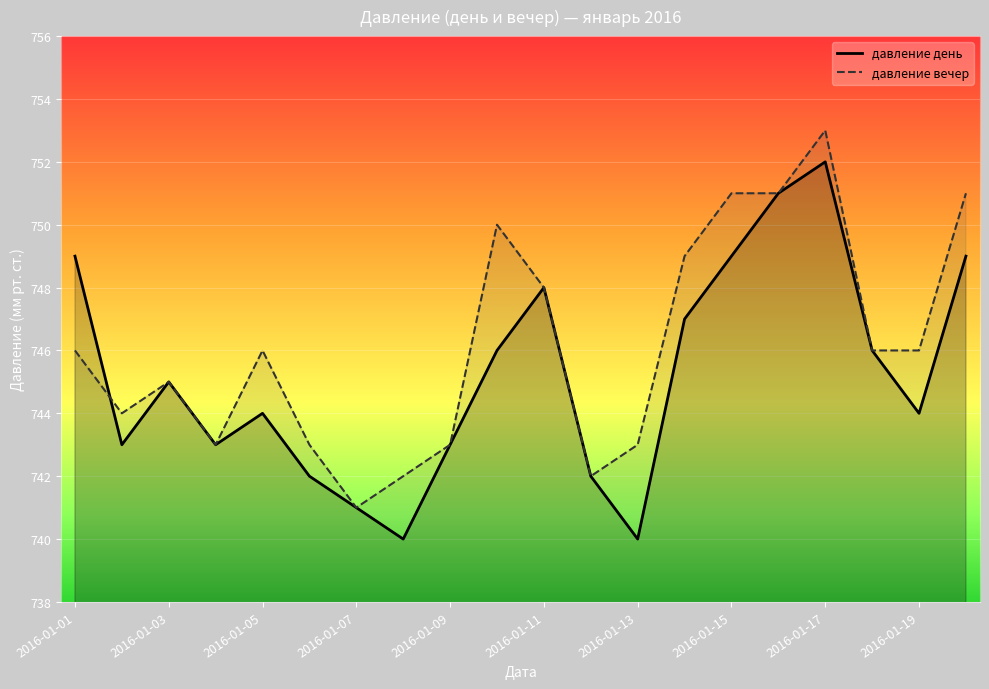

Which series changed the most between 2016-01-01 and 2016-01-15?

давление вечер